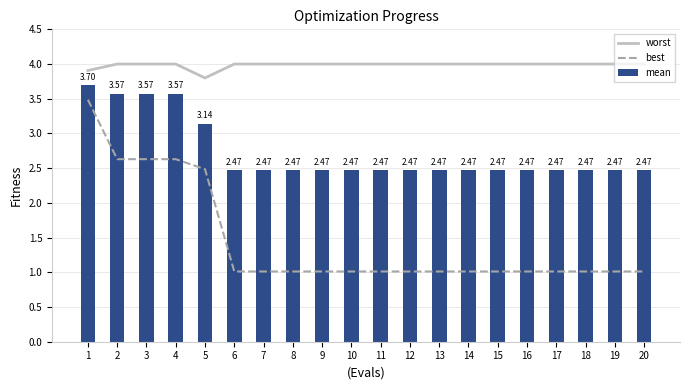

At which category does the chart reach its peak across all series?

2